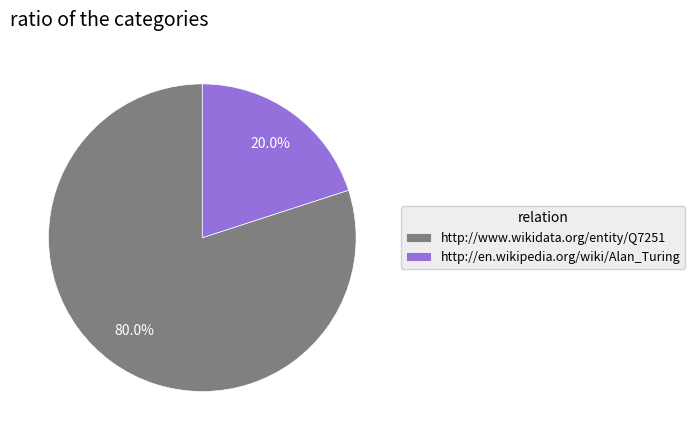

How many slices are in this pie chart?

2